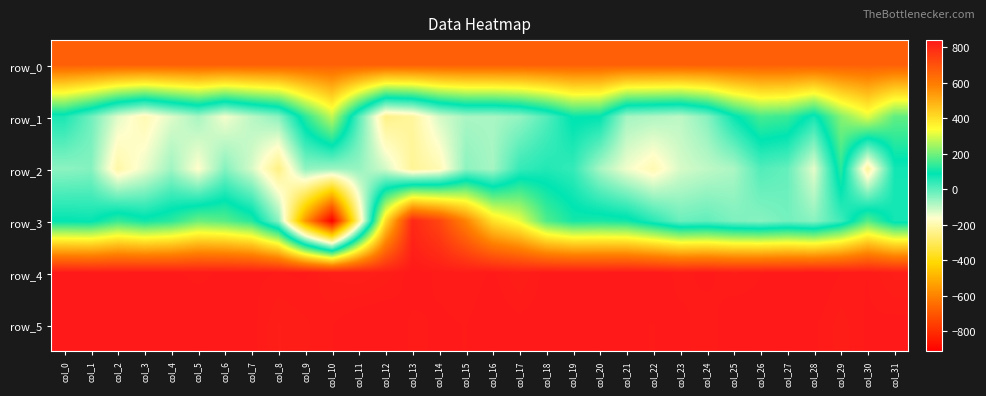

What is the maximum value shown in the chart?

839.0